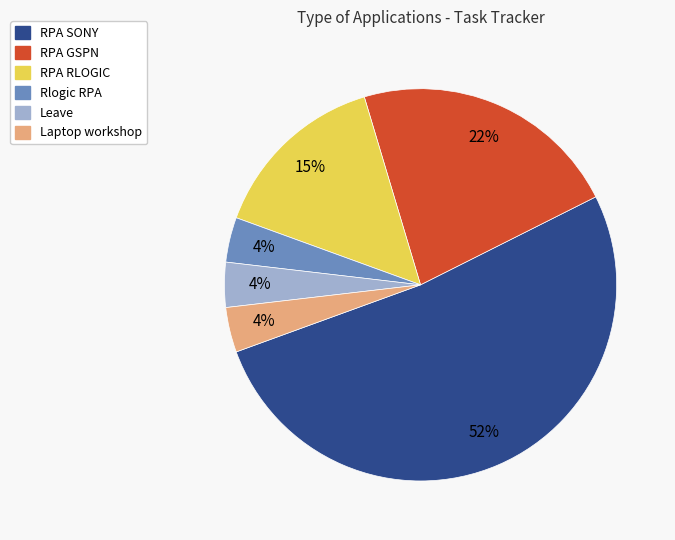

What is the majority slice?

RPA SONY